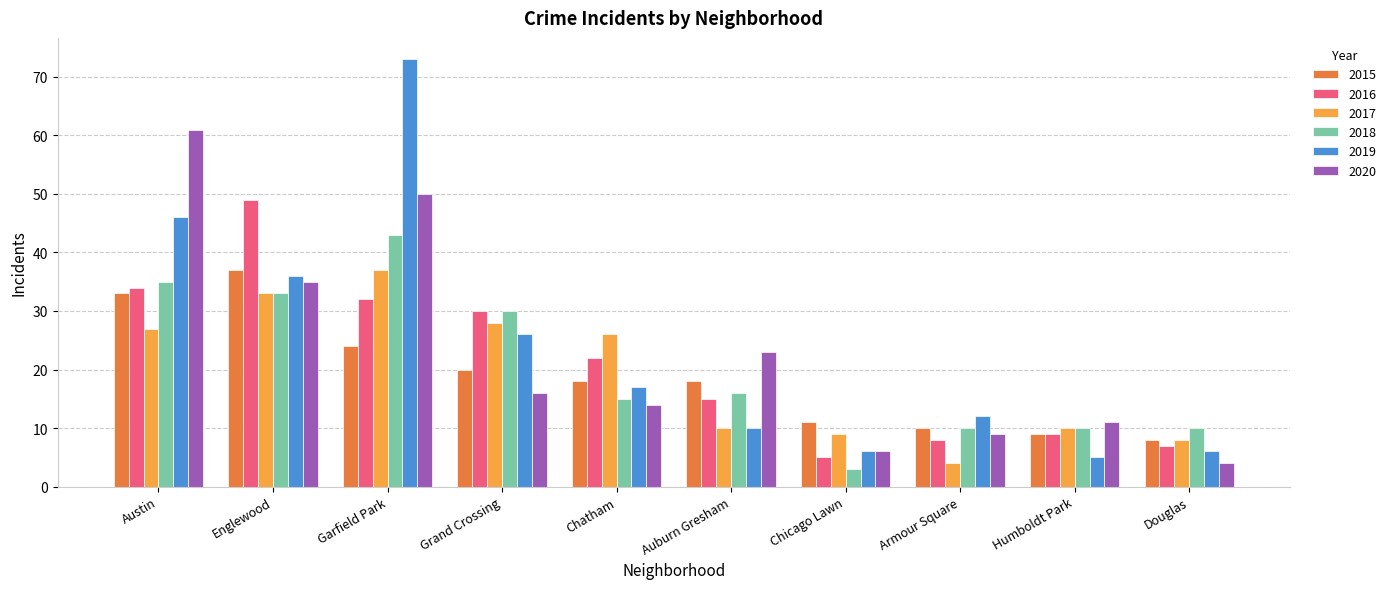

At which label is 2019 closest to 39?

Englewood